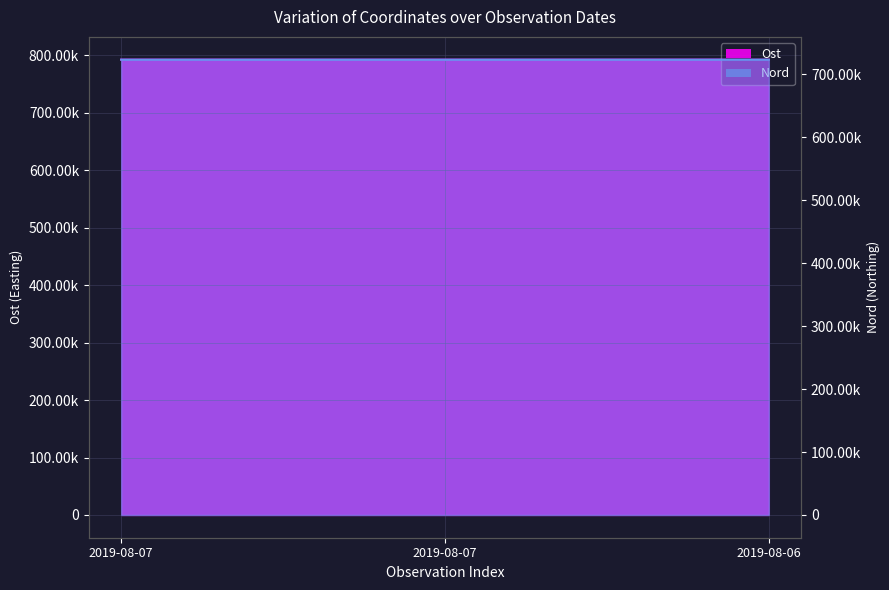

Where does the Ost series first go above 792545?

2019-08-07